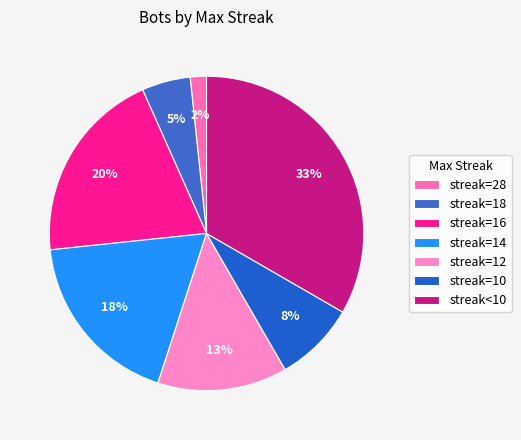

How many segments does this pie chart have?

7